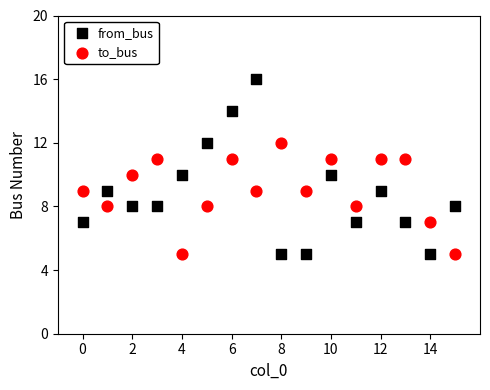

Which series contains the highest Y value?

from_bus